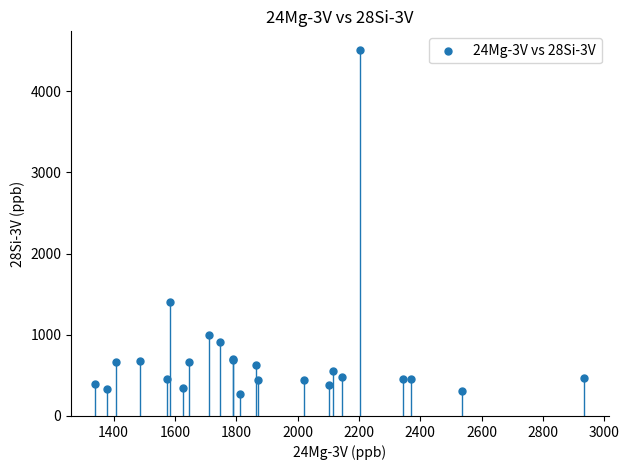

What Y value in the scatter plot is closest to 2387?

1397.1